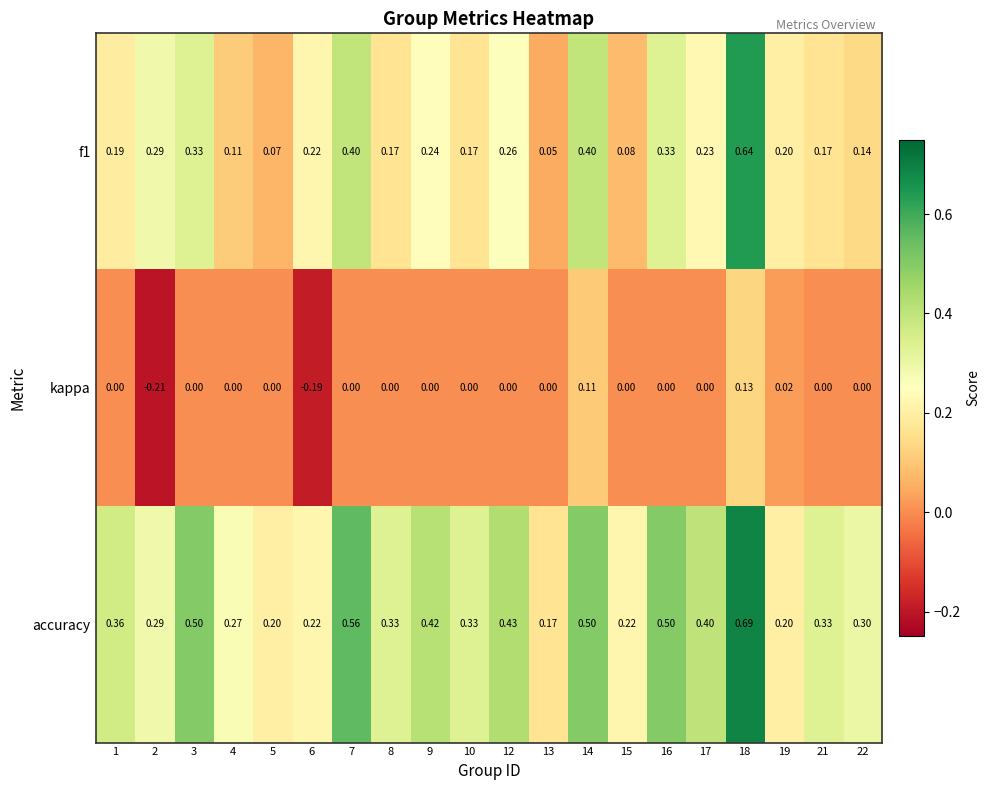

Which series has the widest spread of values?

f1